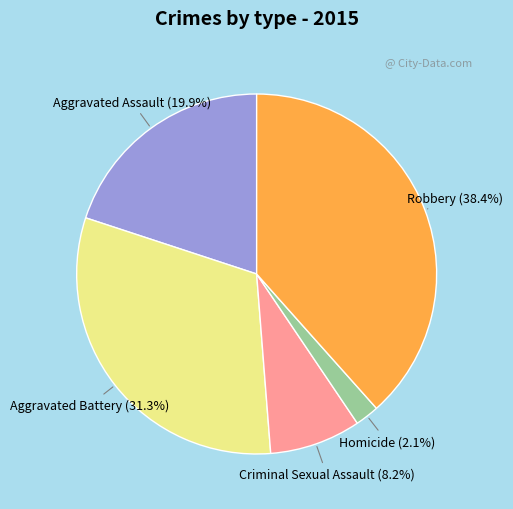

Rank the categories by value from highest to lowest.

Robbery, Aggravated Battery, Aggravated Assault, Criminal Sexual Assault, Homicide